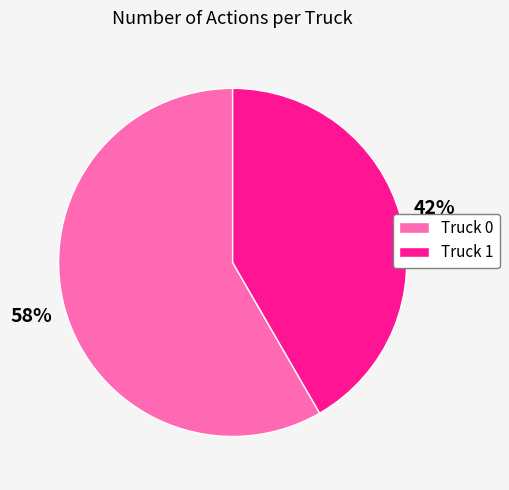

To the nearest percent, what is the combined percentage of Truck 0 and Truck 1?

100%